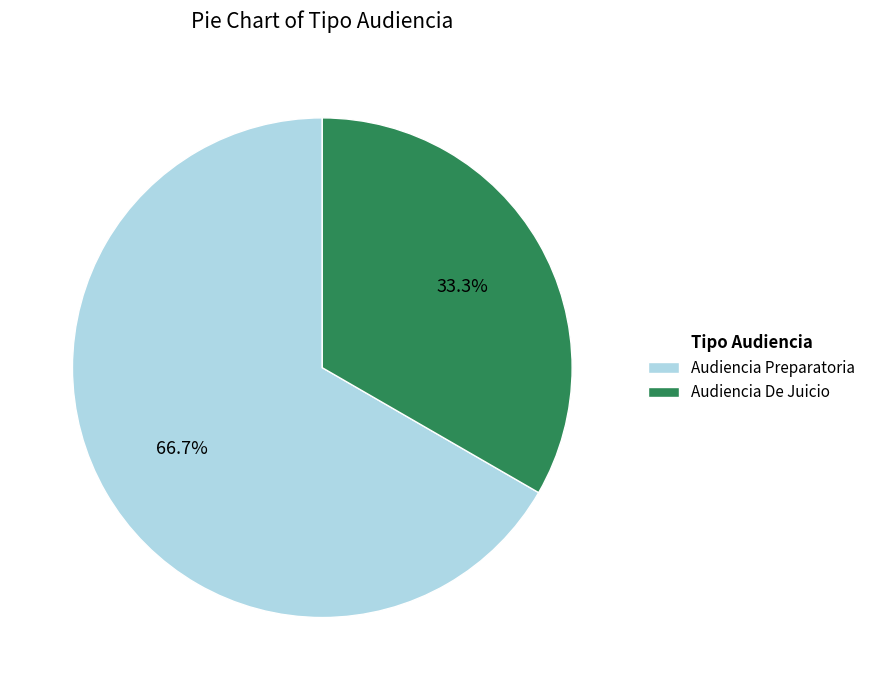

Combined, do Audiencia Preparatoria and Audiencia De Juicio account for over 50%?

Yes